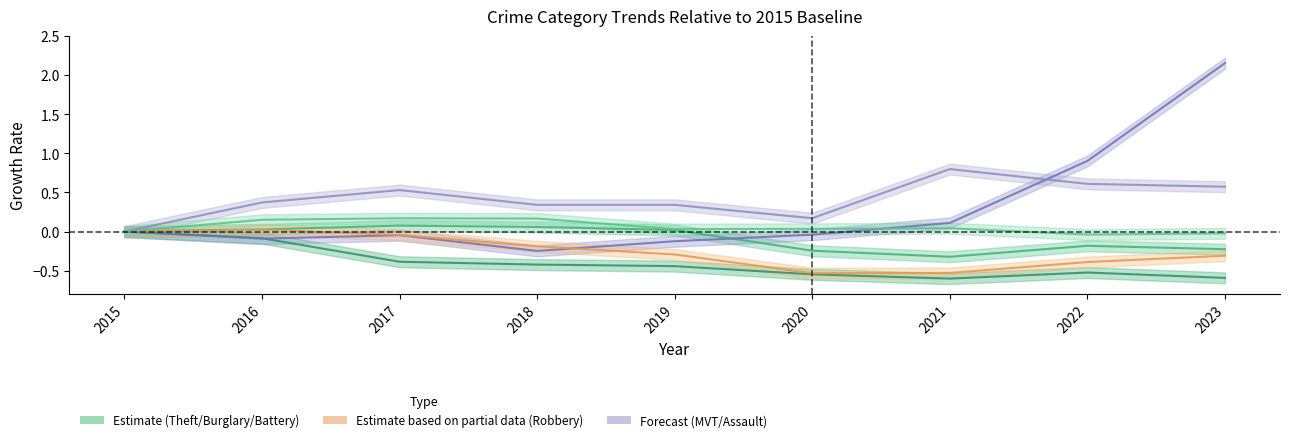

What is the spread (max minus min) of values at 2020?

0.7